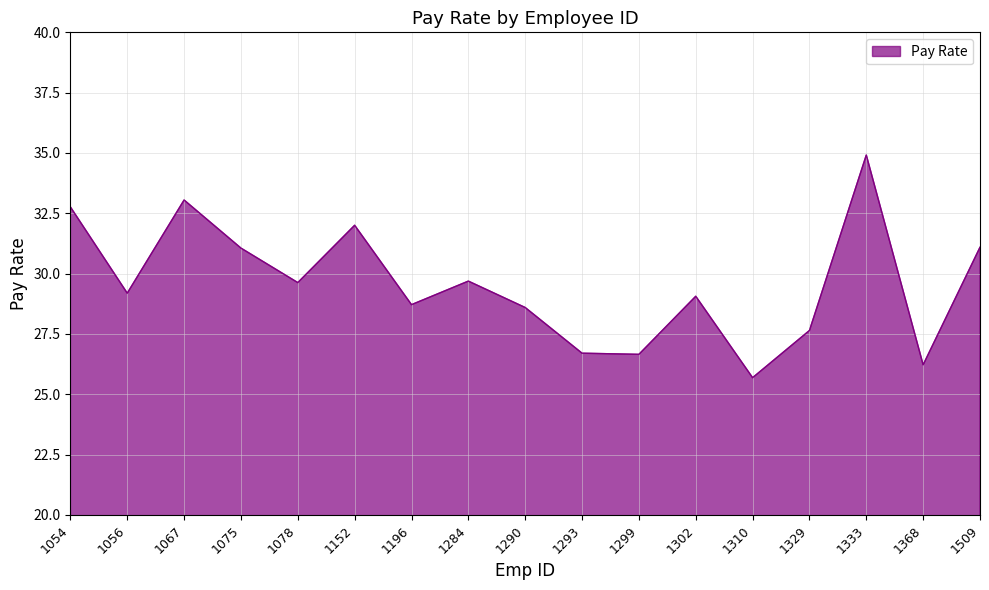

At which category does the chart reach its minimum across all series?

1310